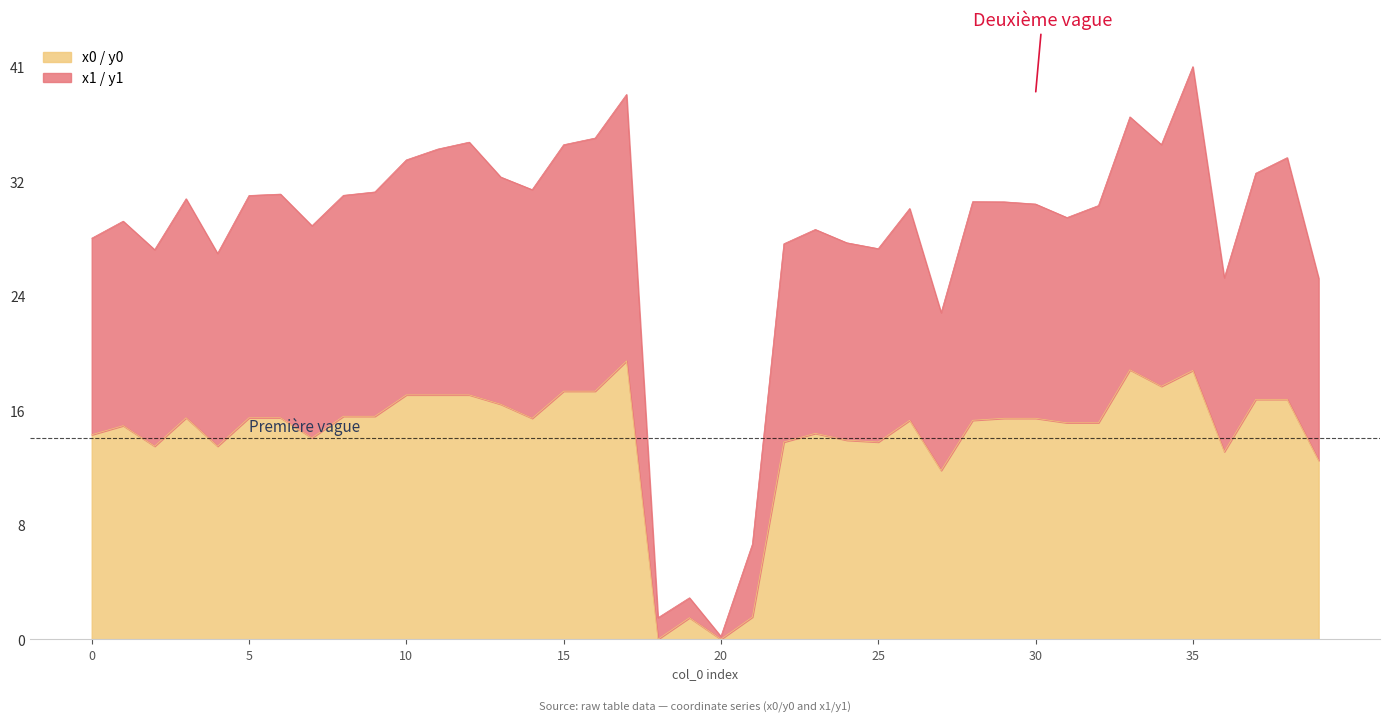

At which category is the sum across all series the highest?

35